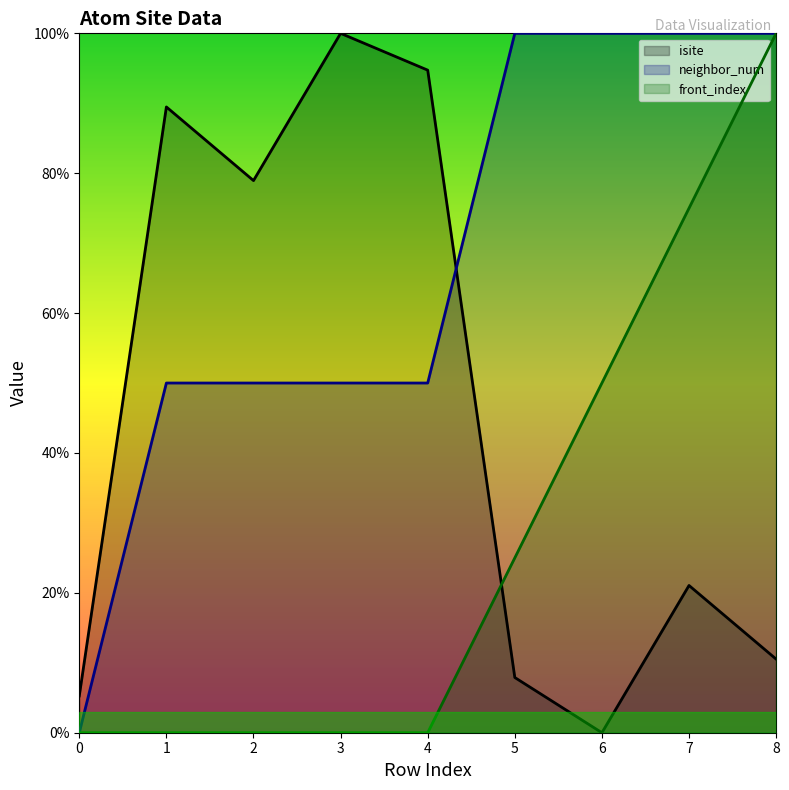

How many positive values does the neighbor_num series have?

8